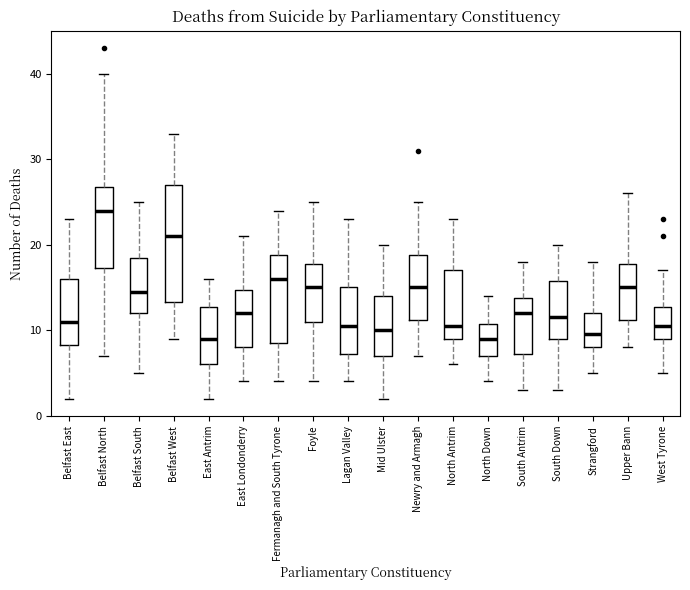

Comparing the boxes themselves (not the whiskers), which one is the tallest?

Belfast West